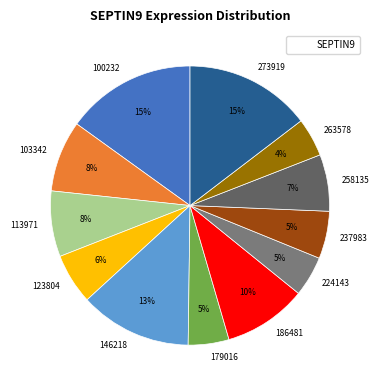

Count the number of slices in the pie.

12